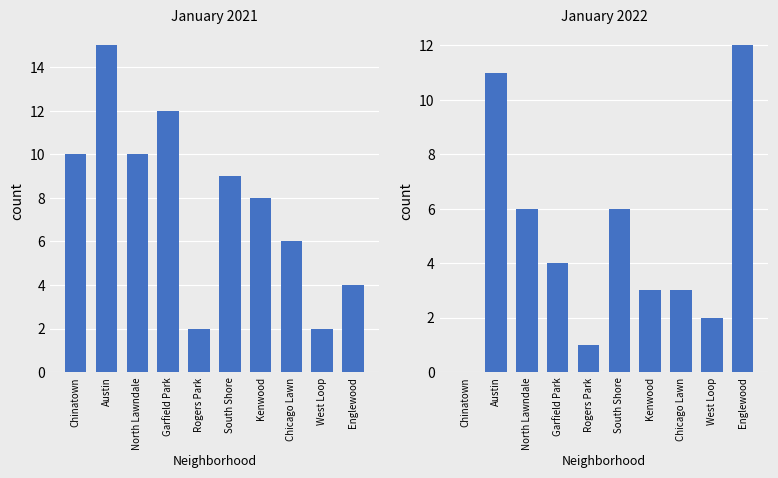

What are all the series names shown in the legend?

January 2021, January 2022